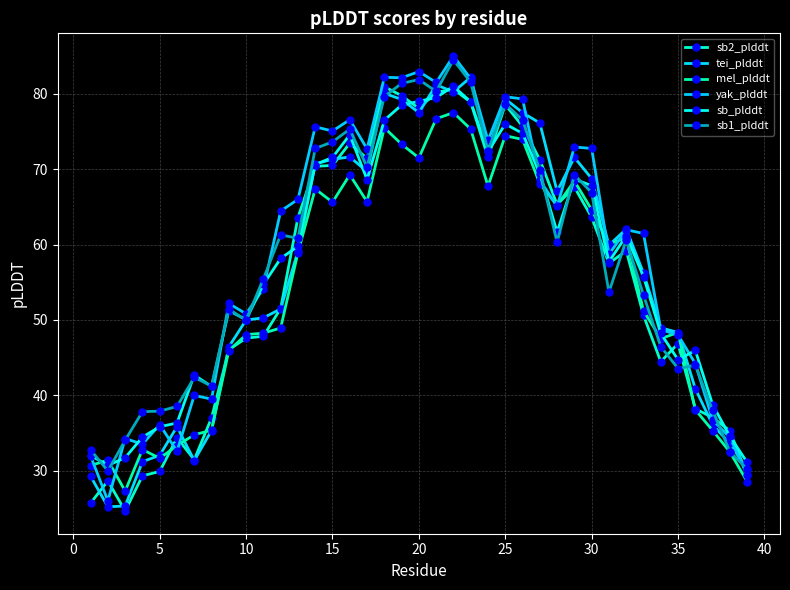

What is the value of the sb_plddt point at the 2nd from the left?

30.7